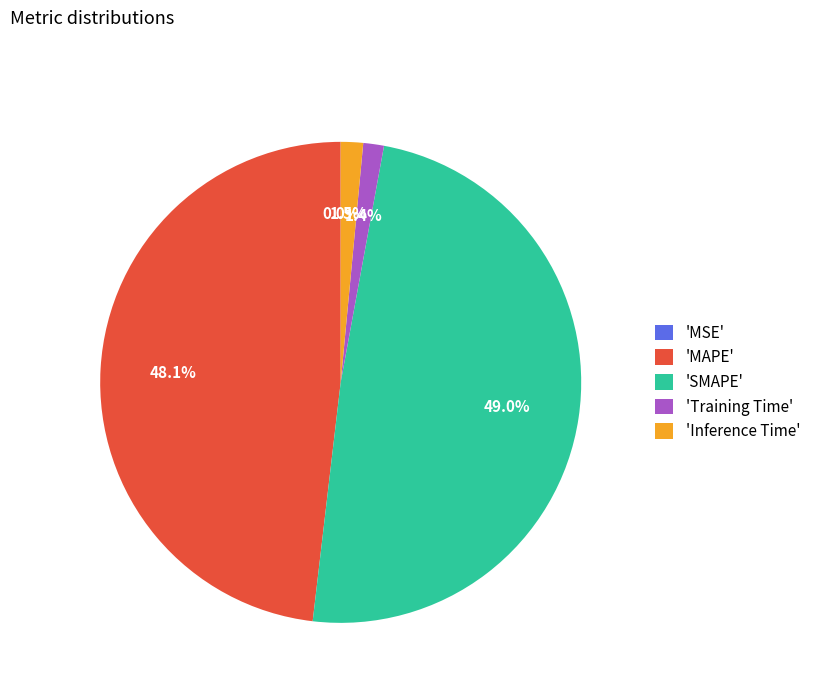

Does any single category account for the majority?

No